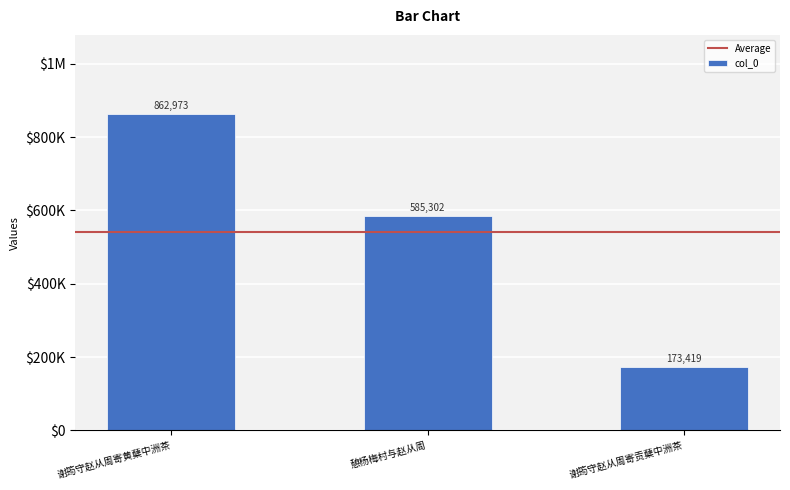

List the labels in order of value, smallest first.

谢筠守赵从周寄贡蘖中洲茶, 憩杨梅村与赵从周, 谢筠守赵从周寄黄蘖中洲茶